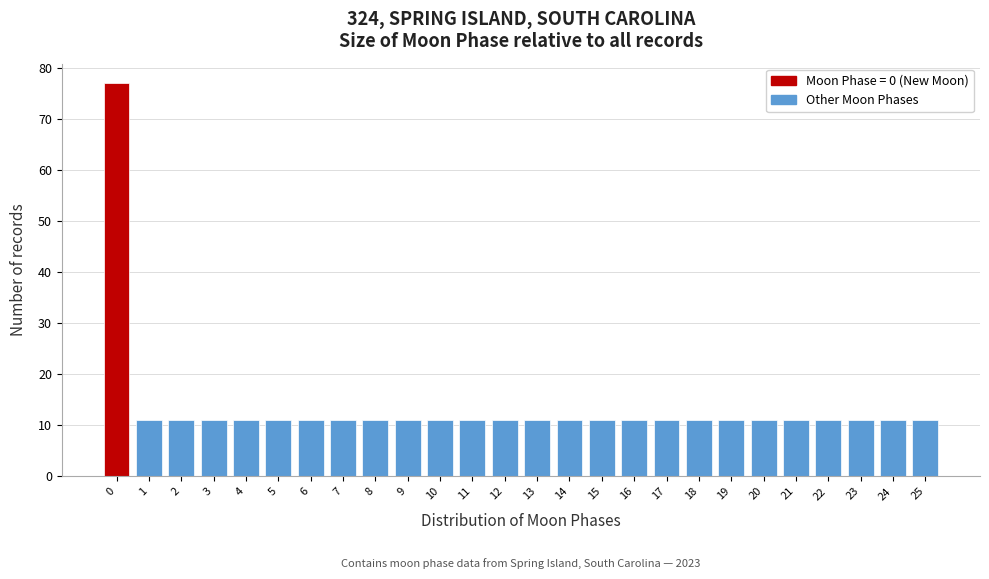

Reading left to right, what are all the values shown in this chart?

77	11	11	11	11	11	11	11	11	11	11	11	11	11	11	11	11	11	11	11	11	11	11	11	11	11